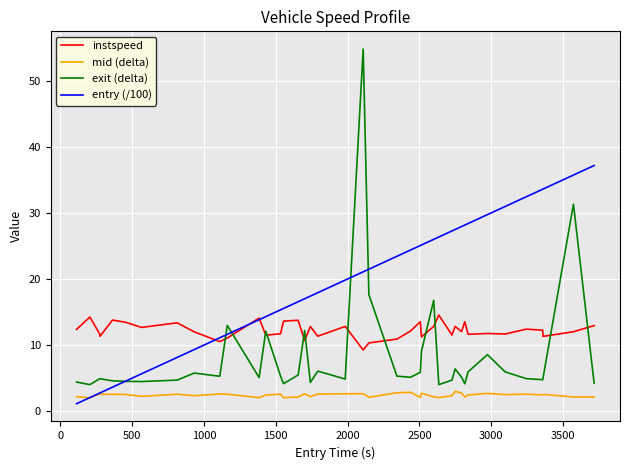

True or false: instspeed and mid (delta) cross at least once.

False